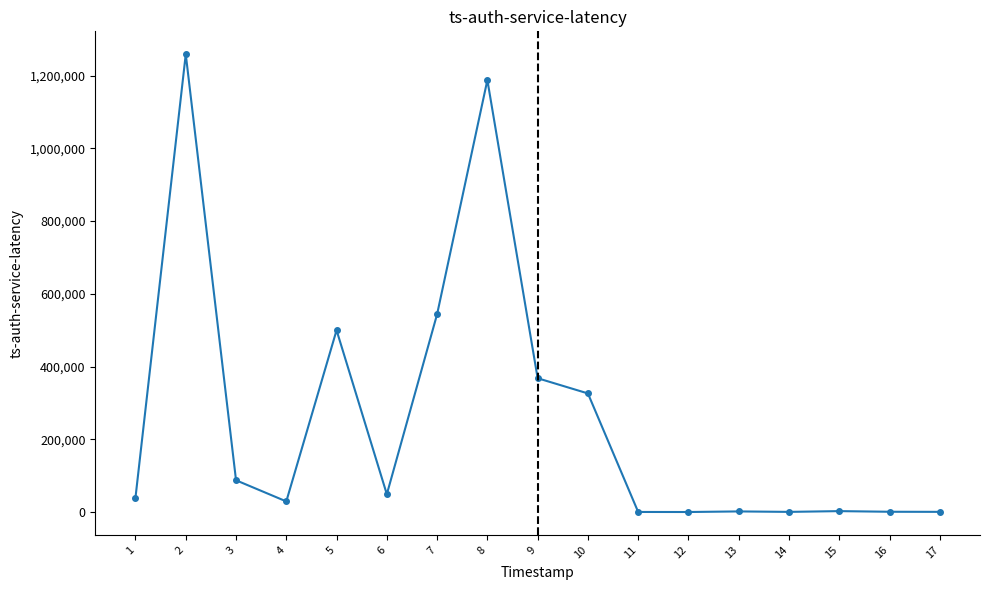

The value at 3 is 154463.8. True or false?

False